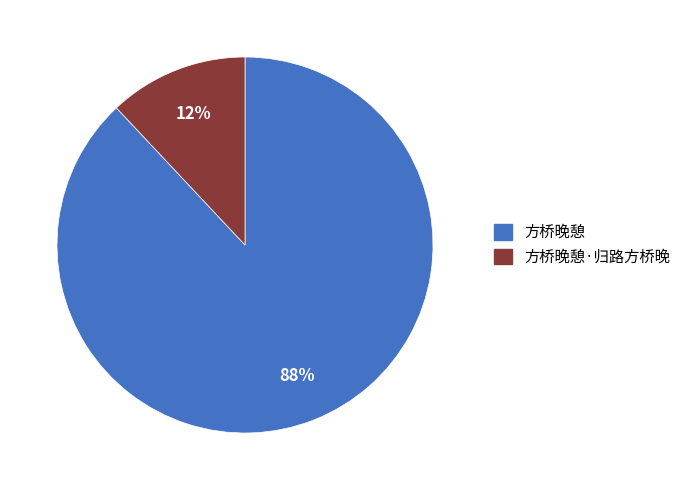

Is the sum of 方桥晚憩 and 方桥晚憩·归路方桥晚 greater than half?

Yes